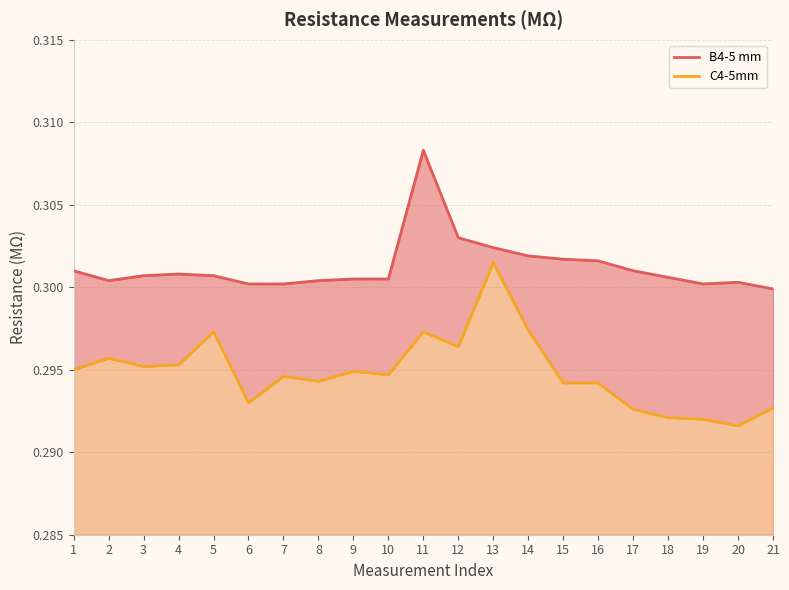

What are all the series names shown in the legend?

B4-5 mm, C4-5mm